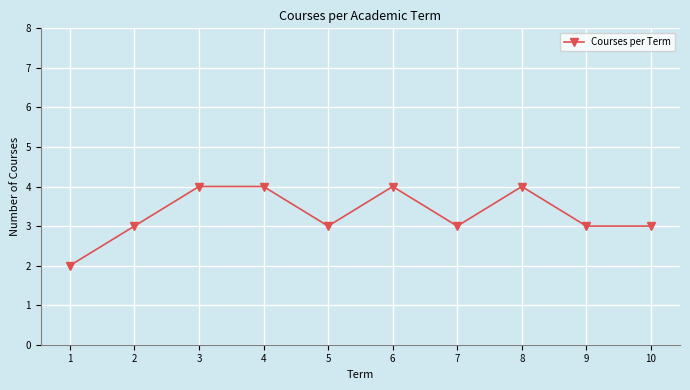

What is the difference between the second highest and minimum values?

2